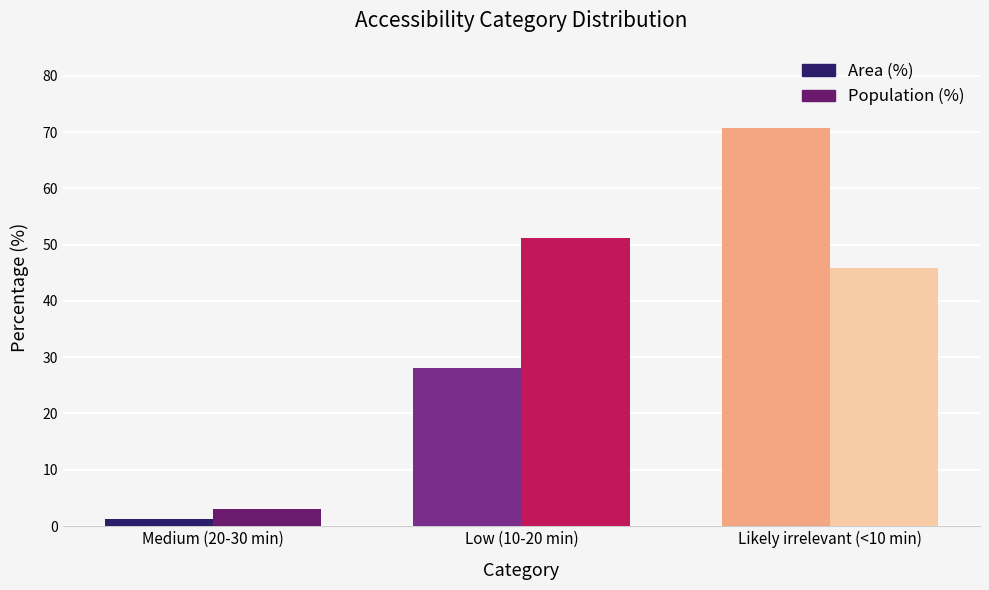

Does the chart contain any negative values?

No